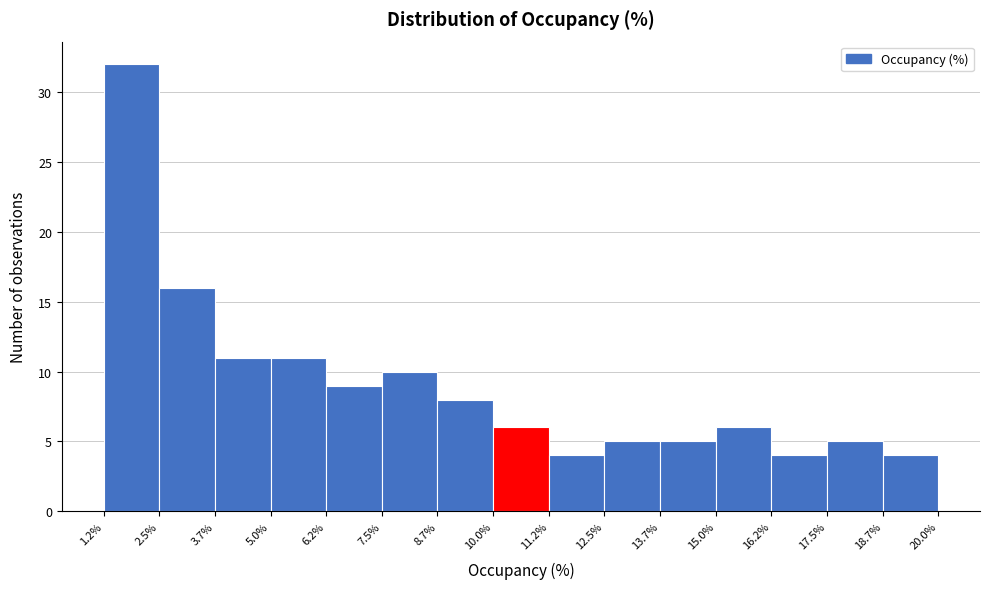

How tall is the bar that spans 5.0% to 6.2% on the x-axis? The values are not printed on the chart, so give them approximately, as read against the axis.

11